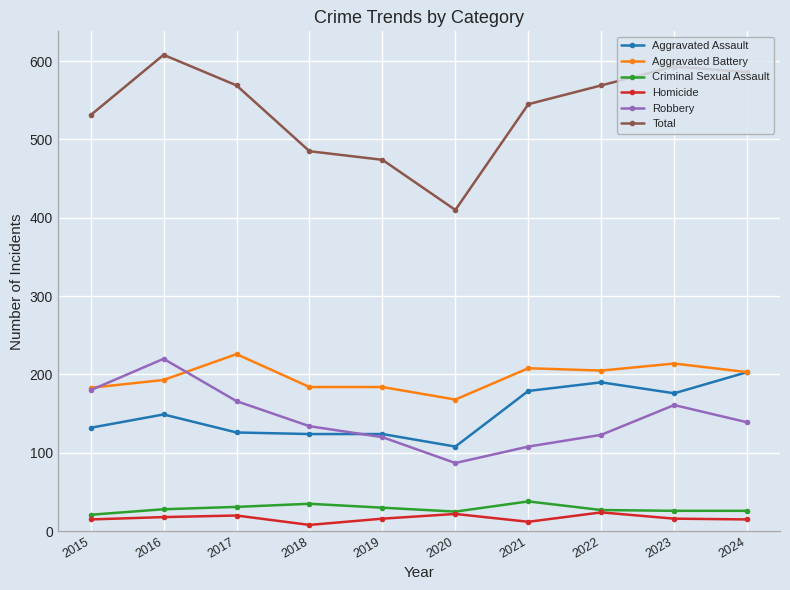

What value does the Aggravated Battery series have at 2019, to the nearest 5?

185